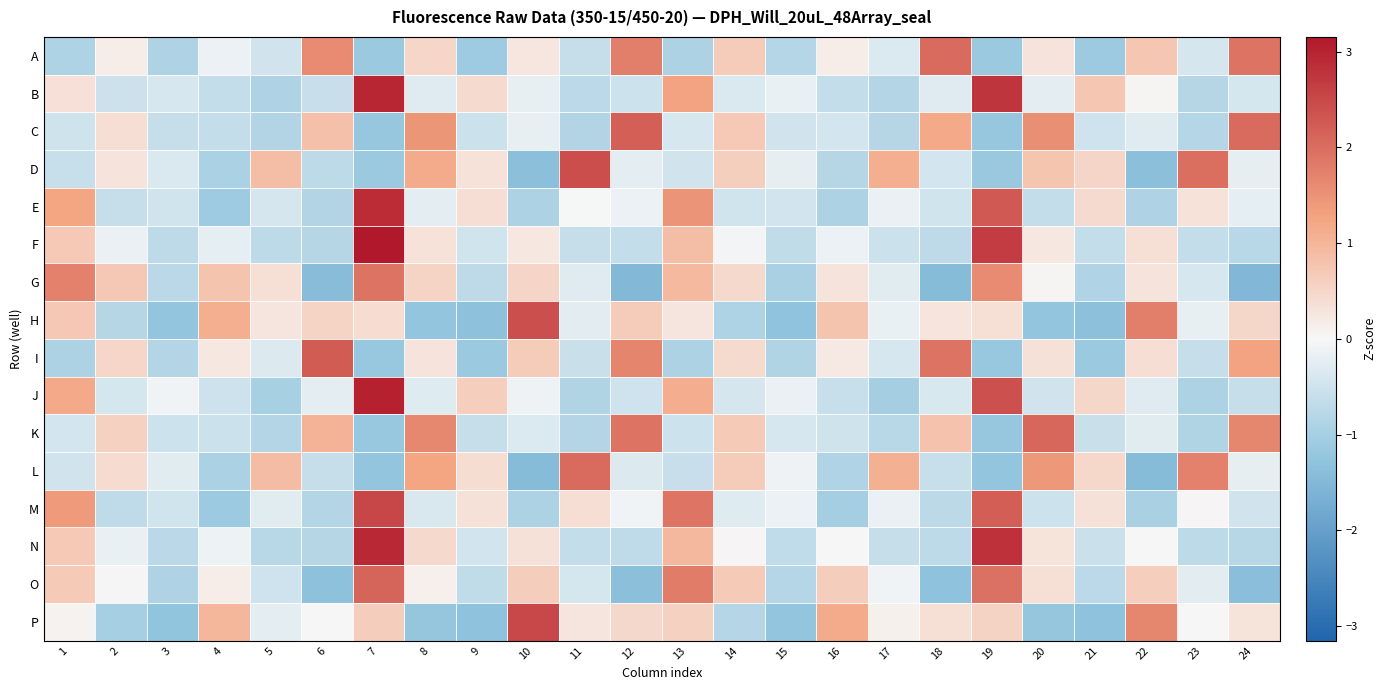

How many data points does each series have?

24